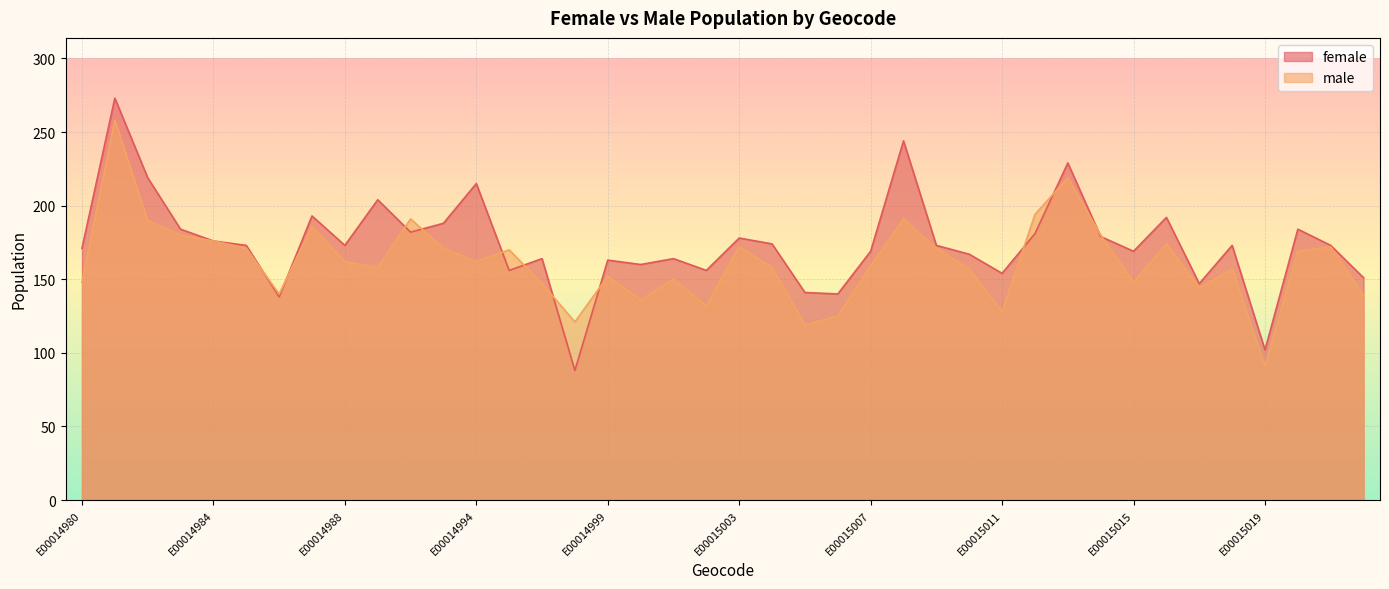

Between E00014988 and E00015005, which series saw the biggest shift?

male